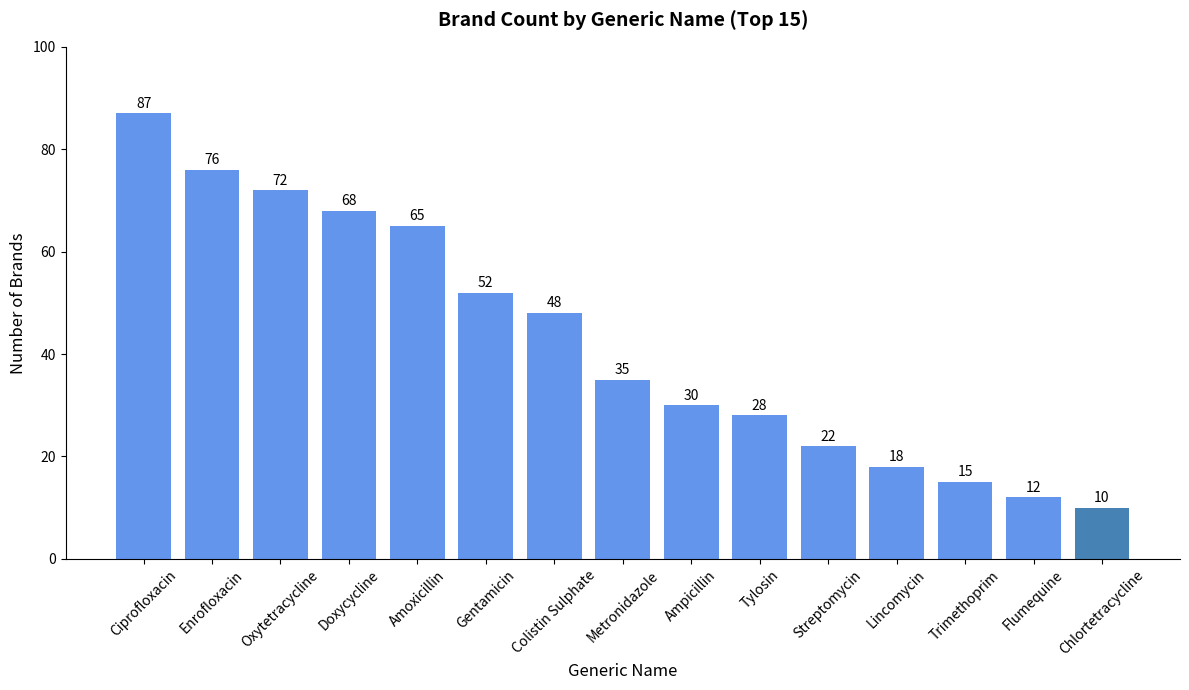

Count the number of categories in the chart.

15